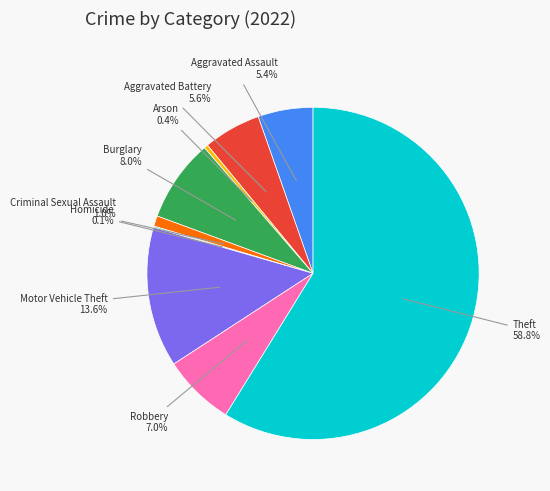

Is there any slice that represents more than half of the pie?

Yes